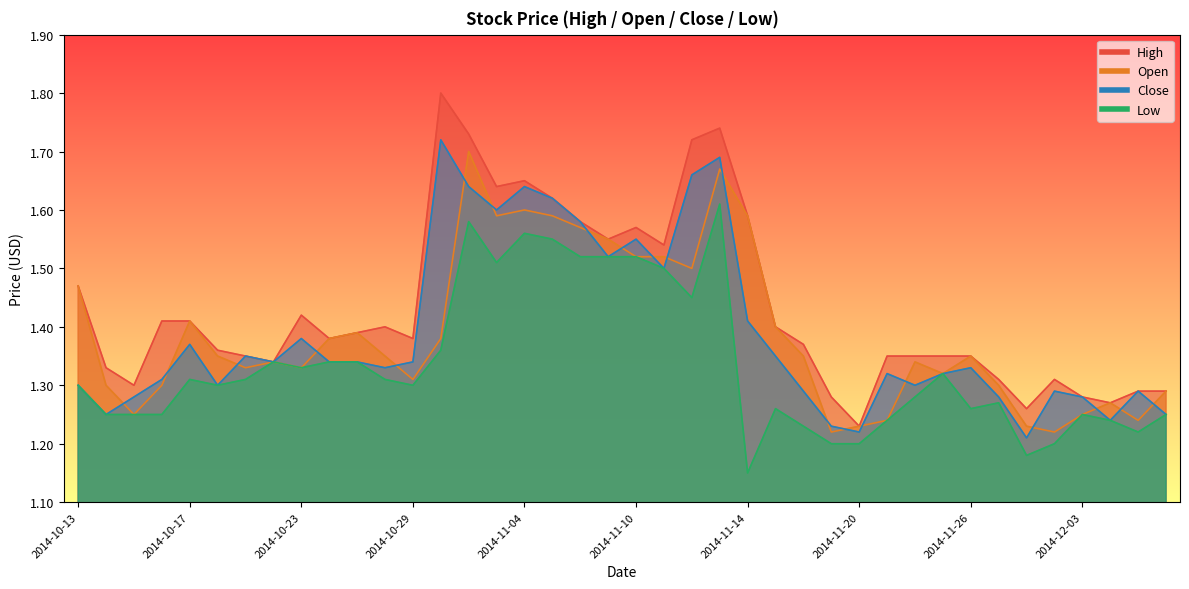

What is the difference between the highest and lowest values at 2014-11-14?

0.4